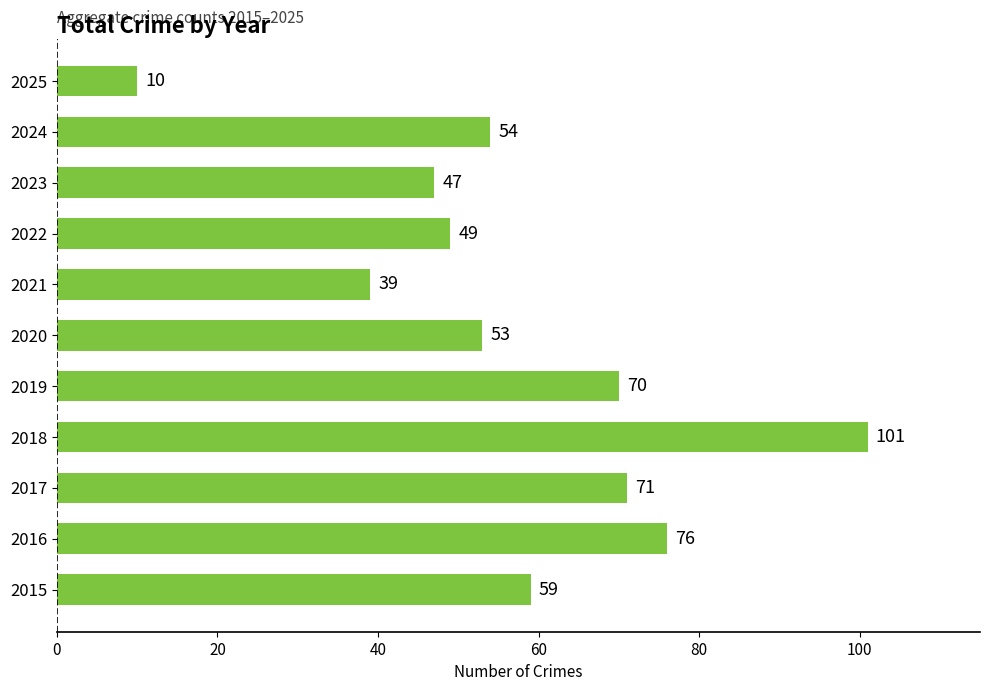

Which category has the highest value across all series?

2018